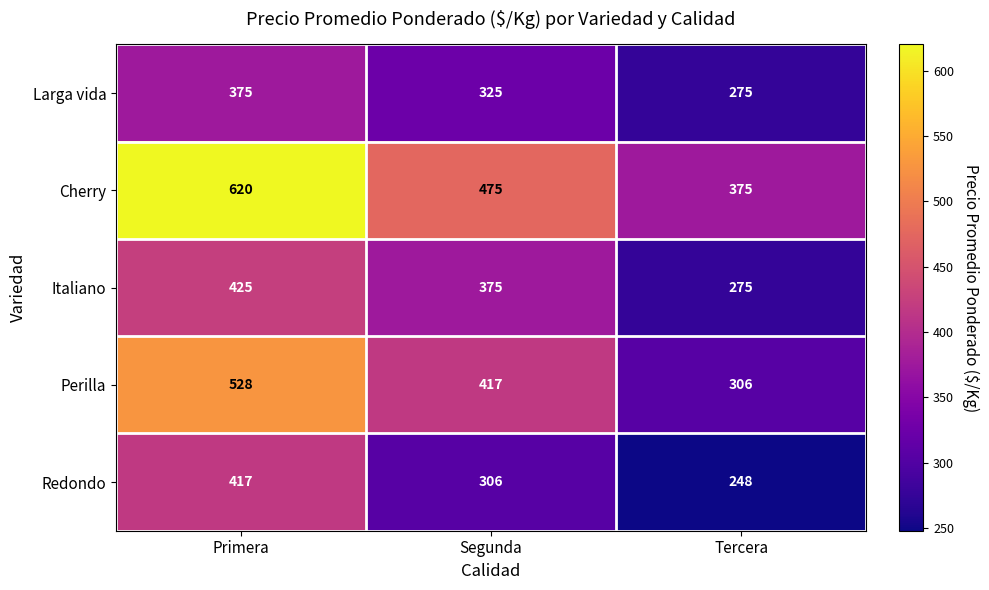

What is the spread (max minus min) of values at Segunda?

169